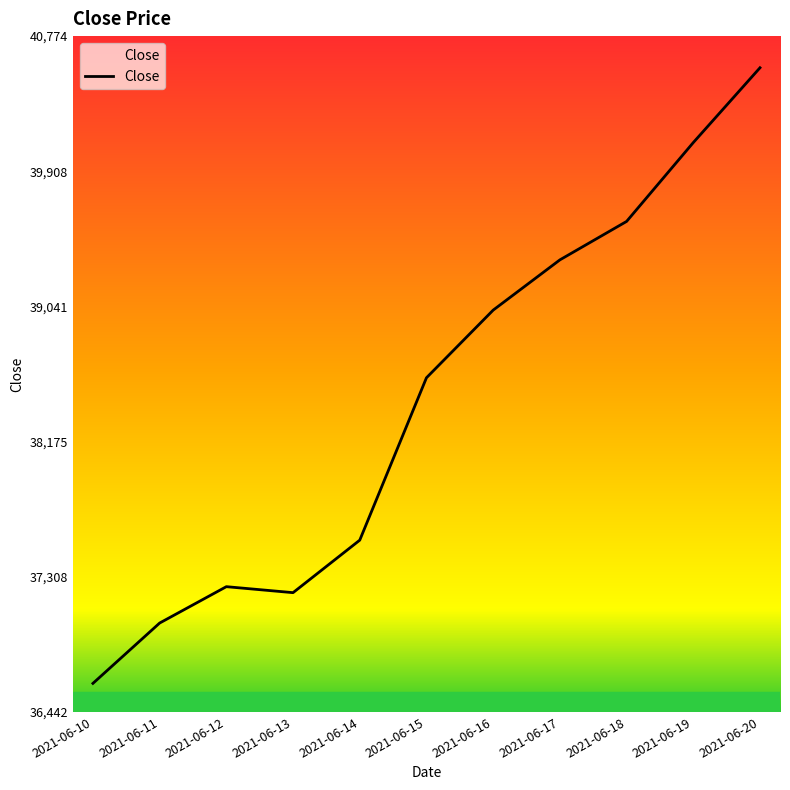

What is the difference between the maximum and minimum values?

3946.4